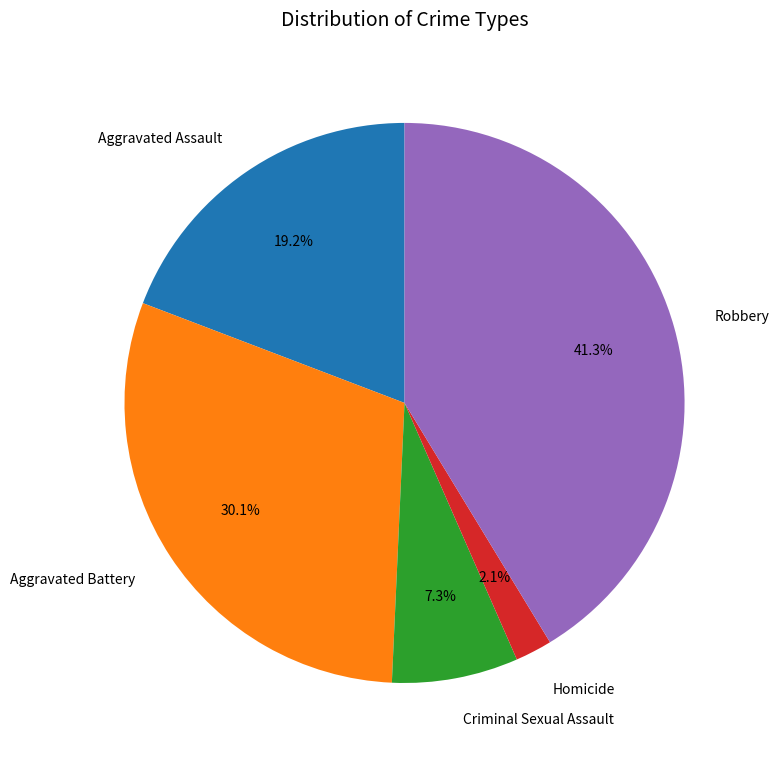

What percentage do Robbery and Aggravated Battery together represent?

71.4%